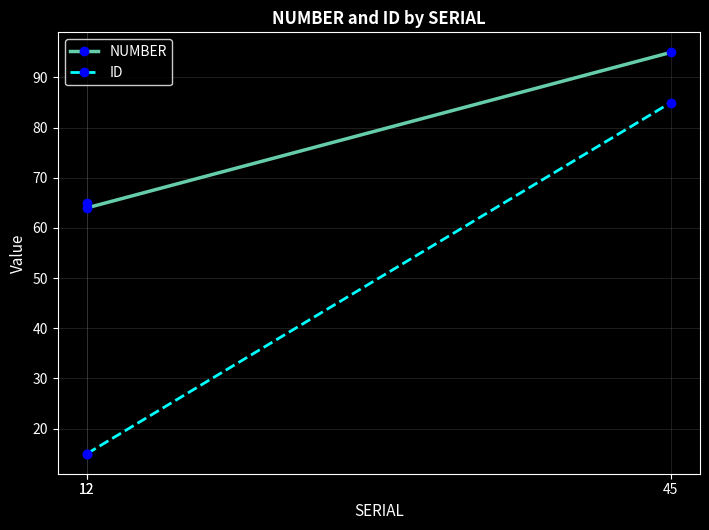

What is the approximate value of NUMBER at 12?

64